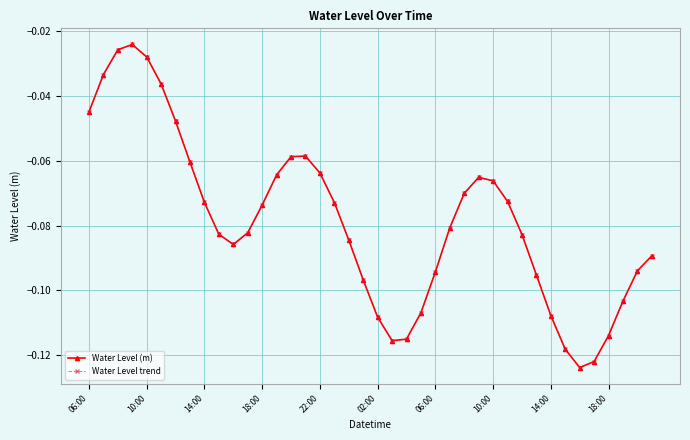

Which series has the widest spread of values?

Water Level (m)